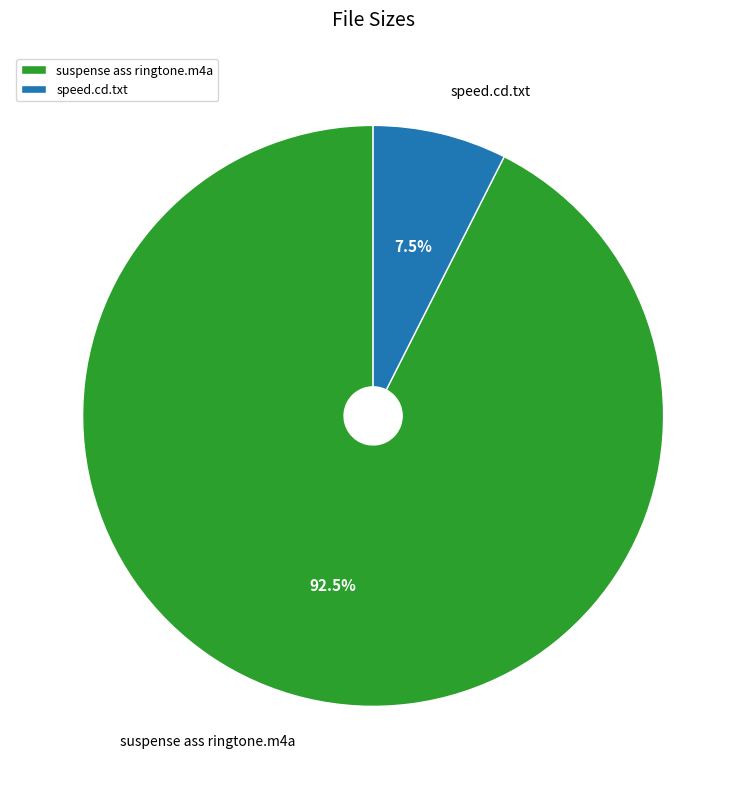

Between suspense ass ringtone.m4a and speed.cd.txt, which is larger?

suspense ass ringtone.m4a